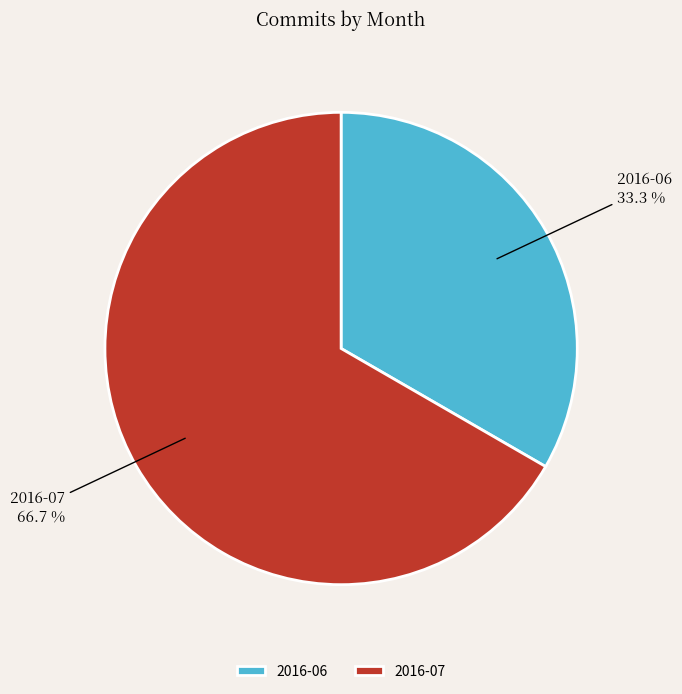

What is the majority slice?

2016-07